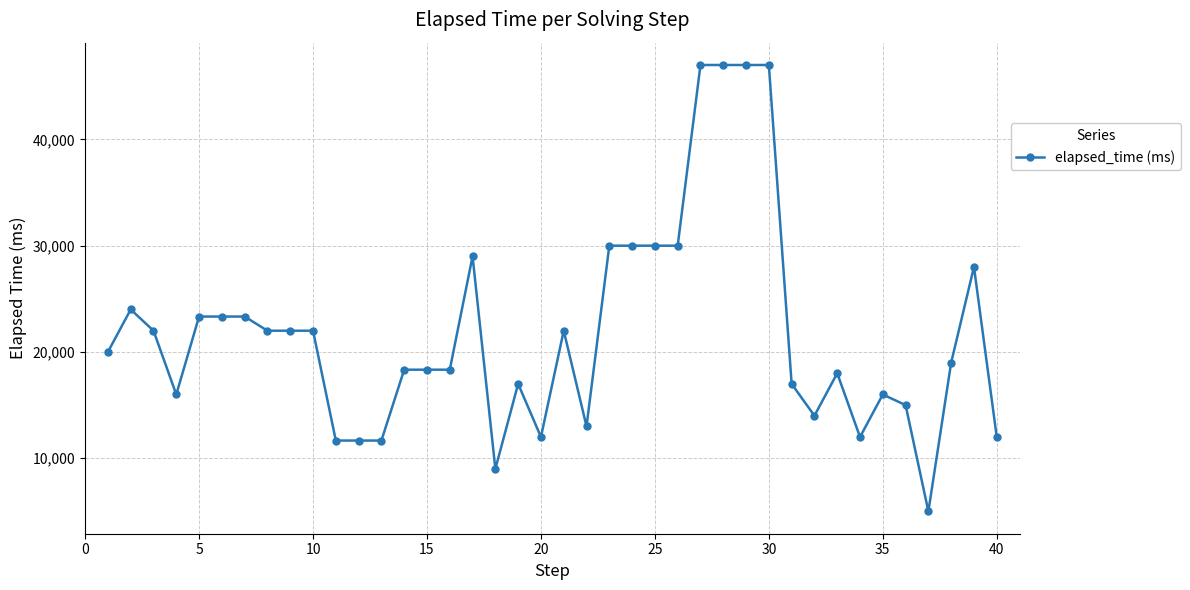

How many data points does each series have?

40